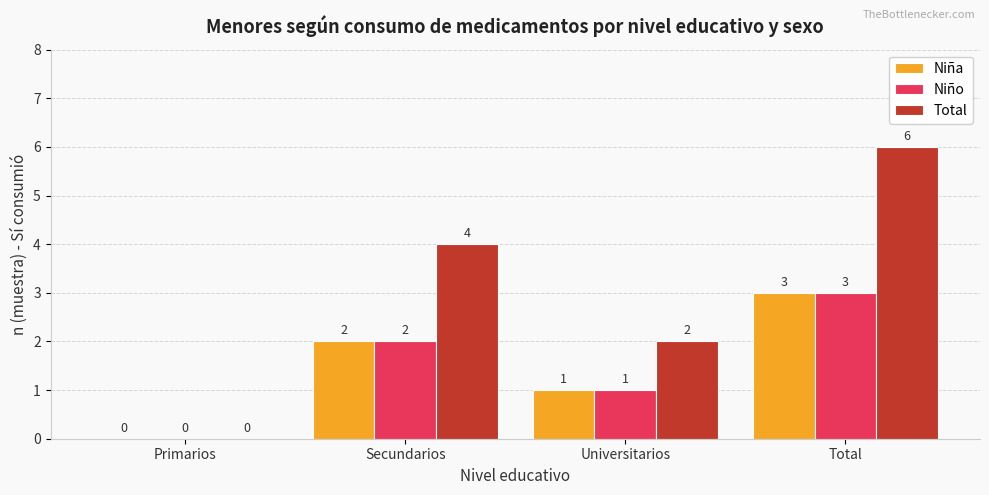

Count the number of categories in the chart.

4